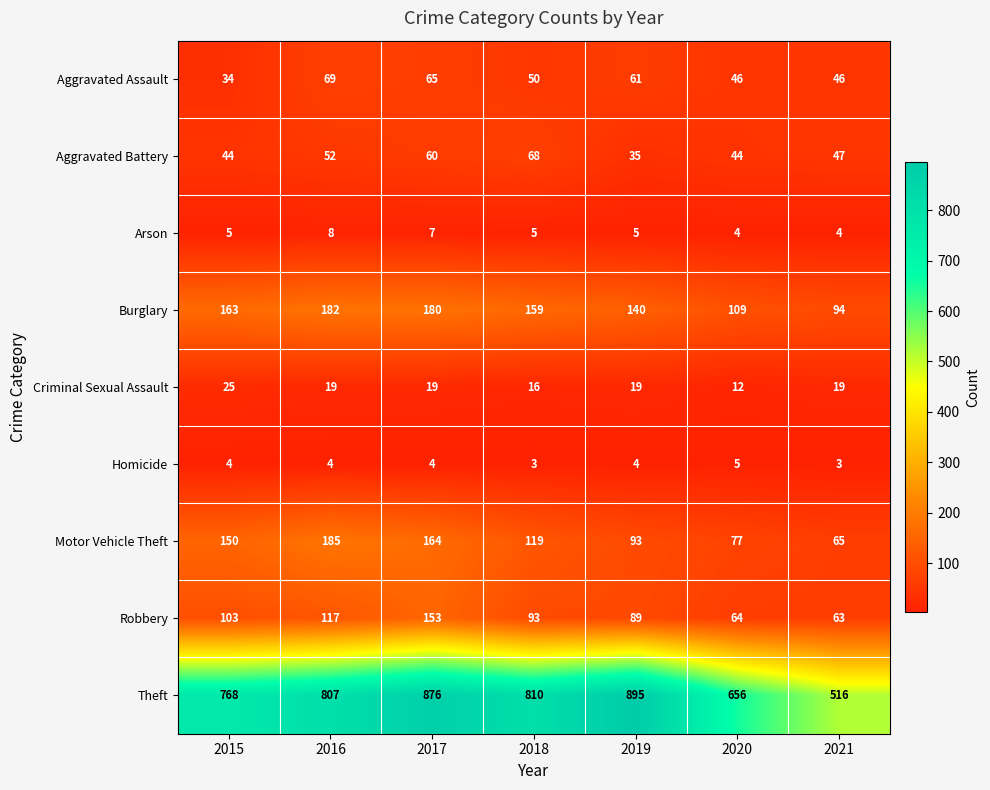

How many categories are shown in the chart?

7